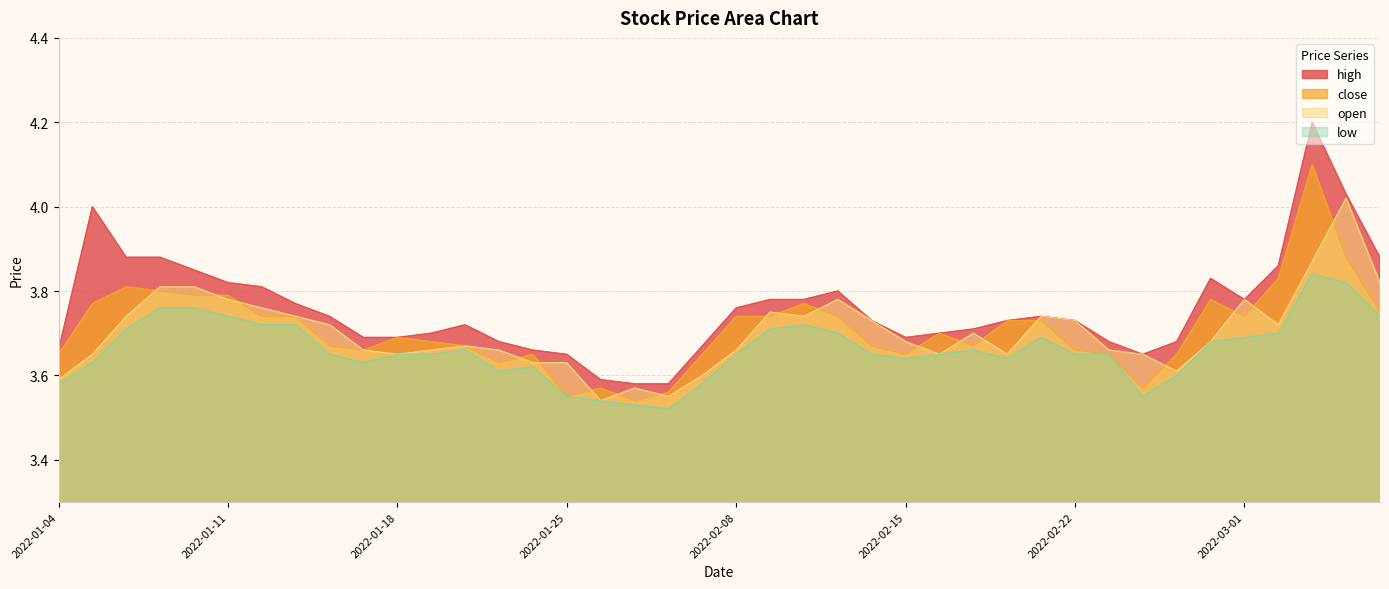

What is the label of the 19th point from the right?

2022-02-09